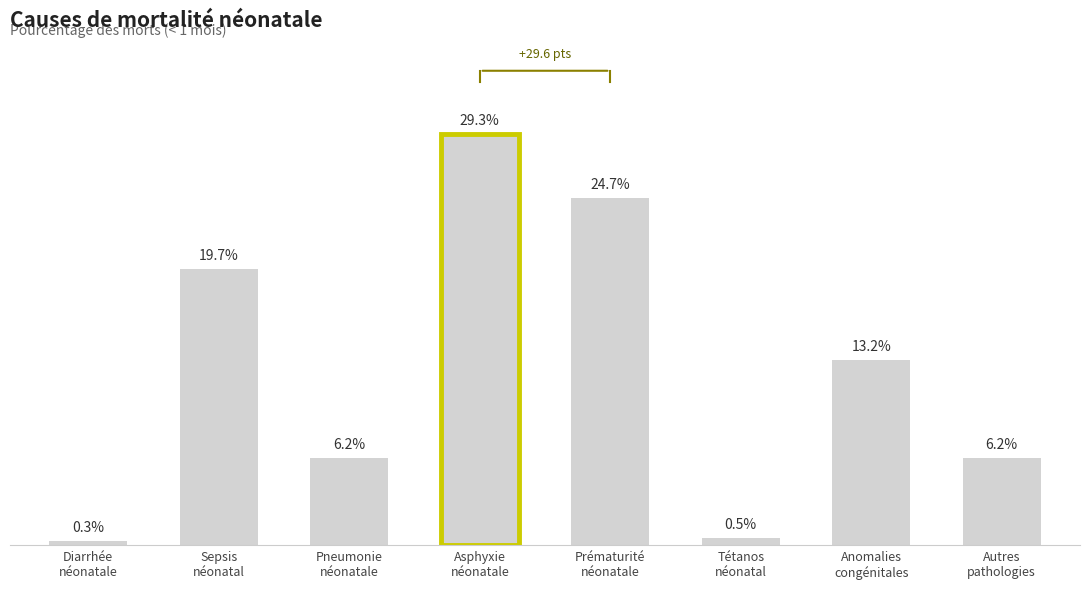

Are the bars horizontal?

No